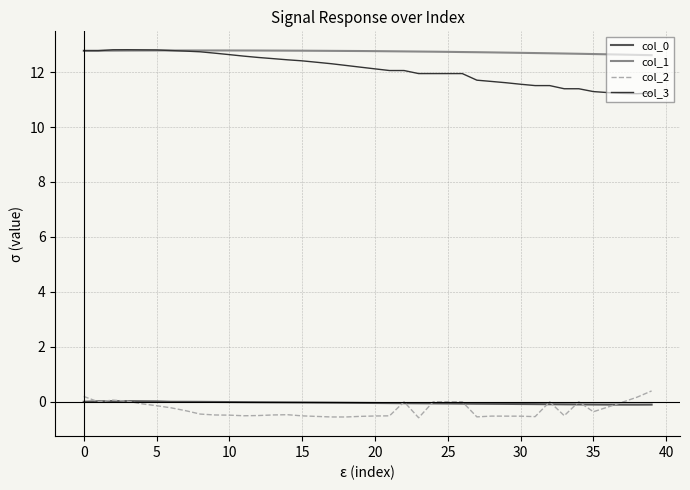

At how many categories does at least one series exceed 11?

40